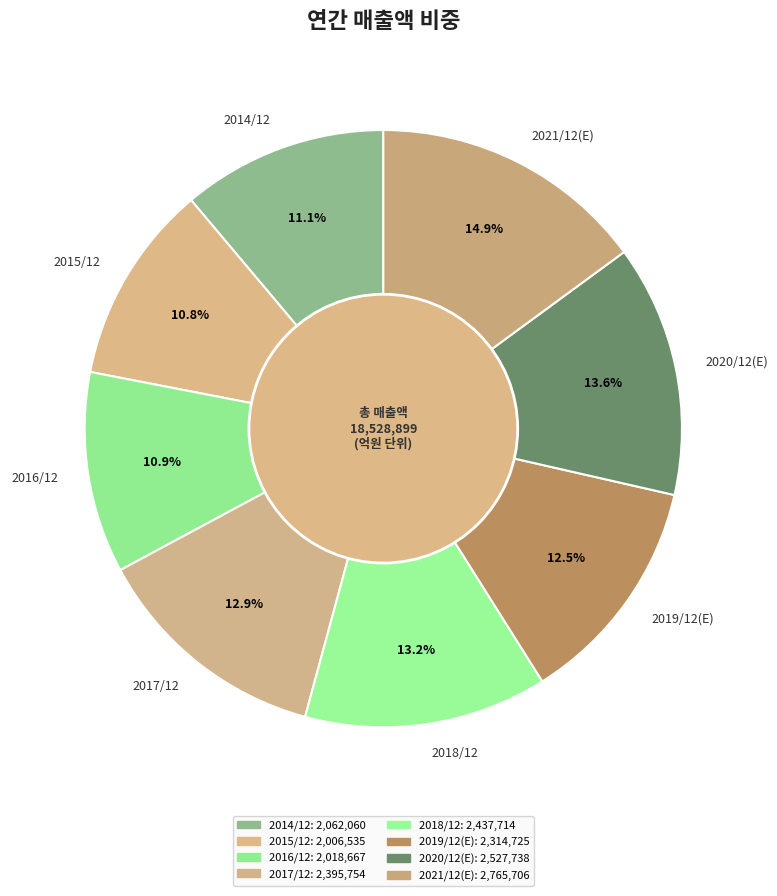

To the nearest percent, what is the combined percentage of 2021/12(E) and 2014/12?

26%